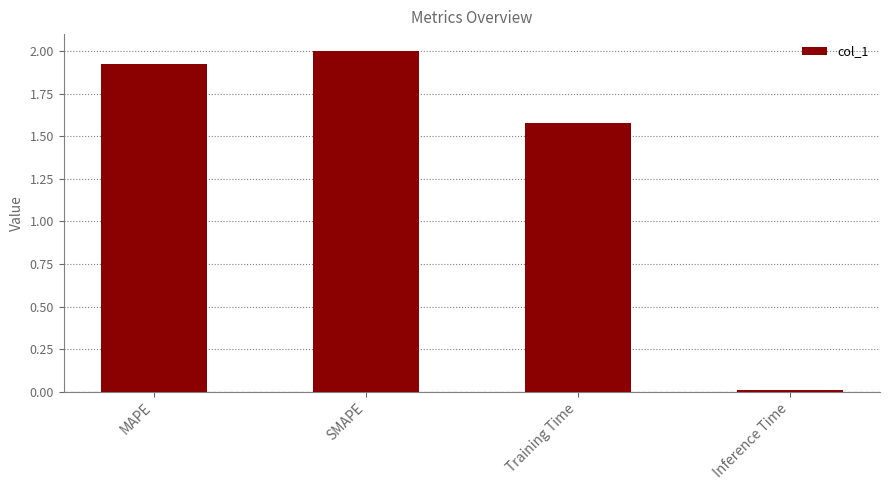

How many values are below 1?

1